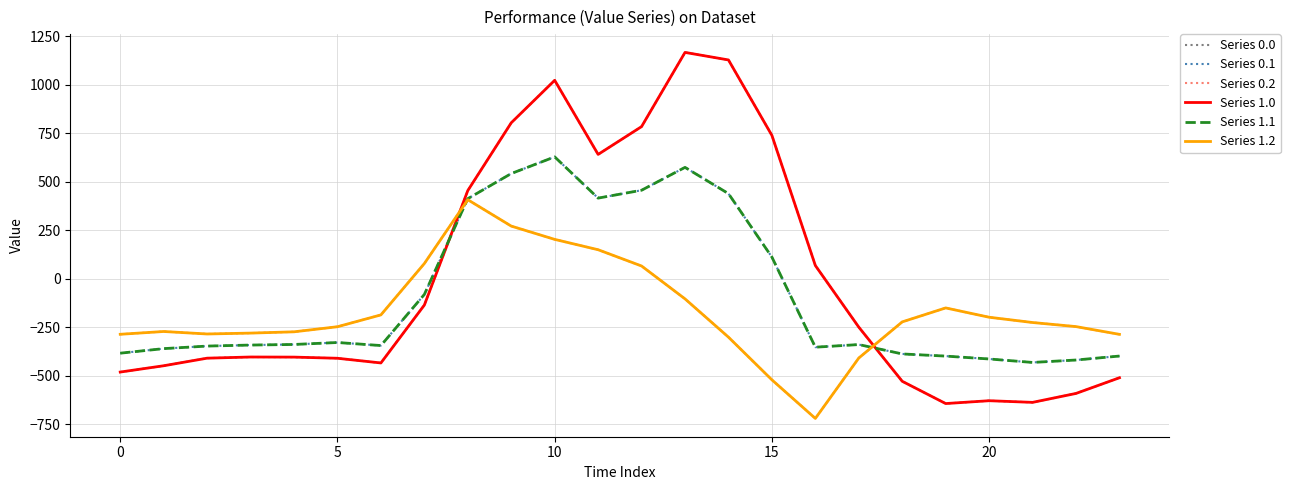

Is this an area chart (filled region under the line)?

No